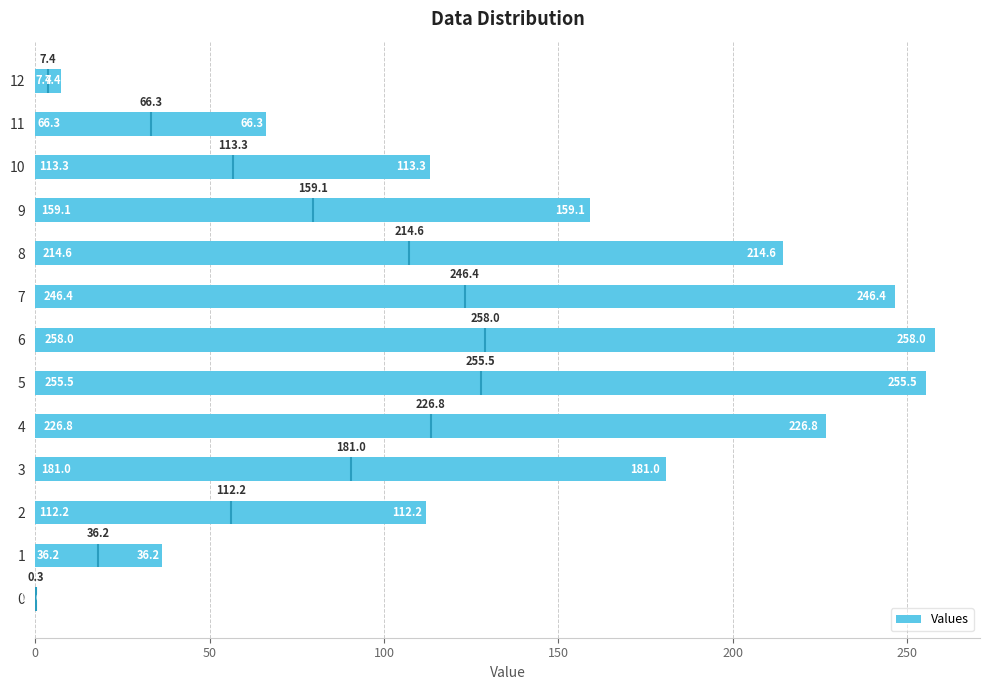

What is the value of the 7th bar from the left?

258.0